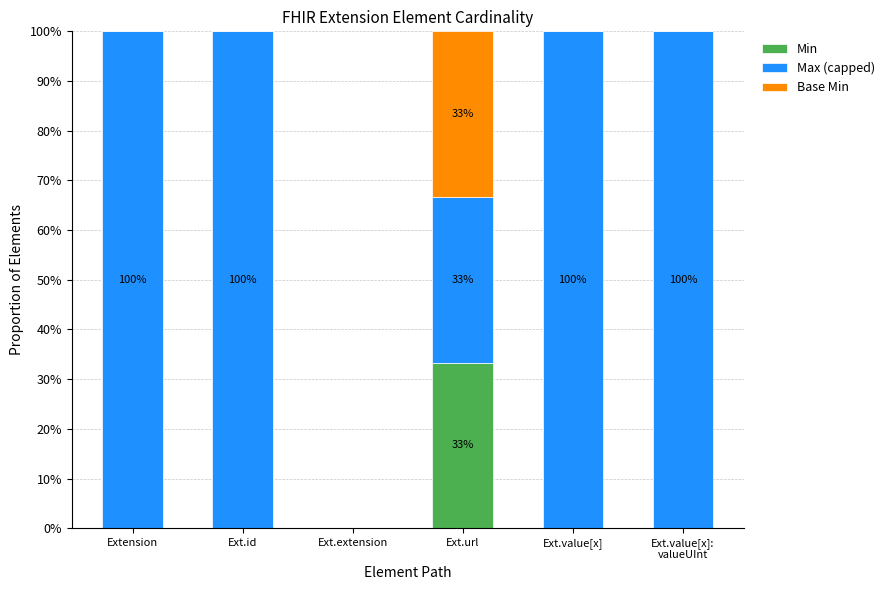

How many data points does each series have?

6